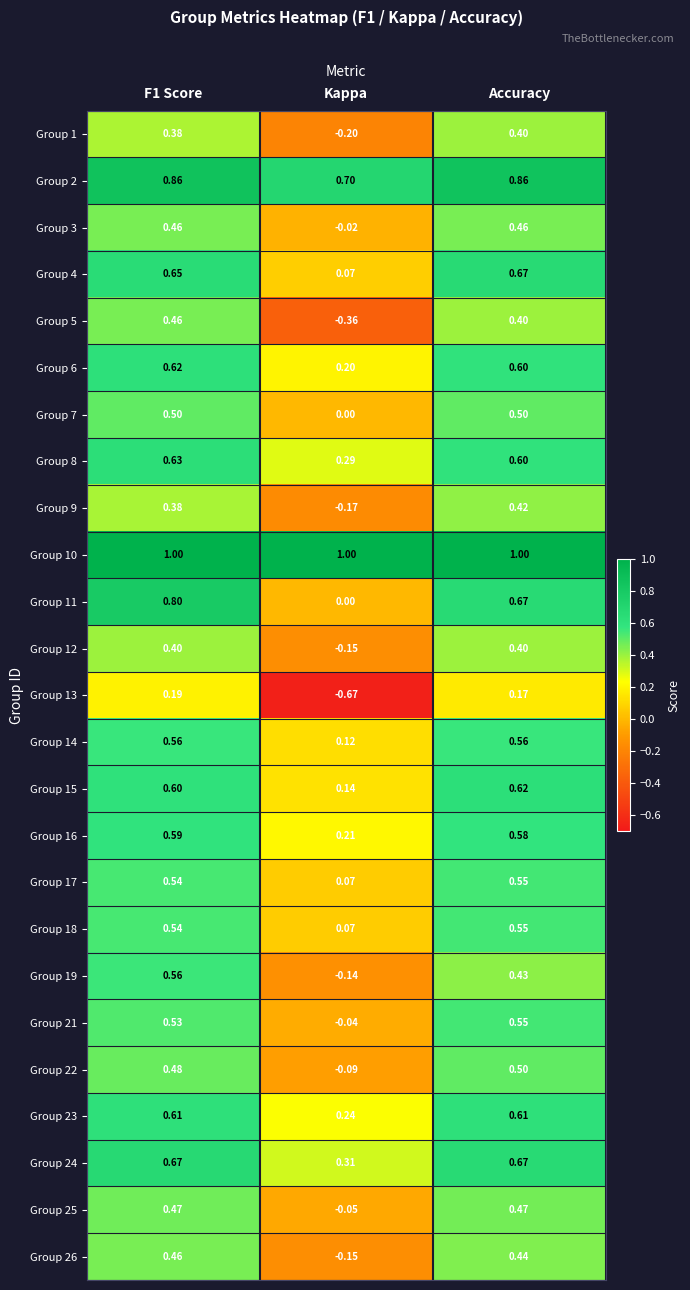

At which label is Group 5 closest to 0?

Kappa